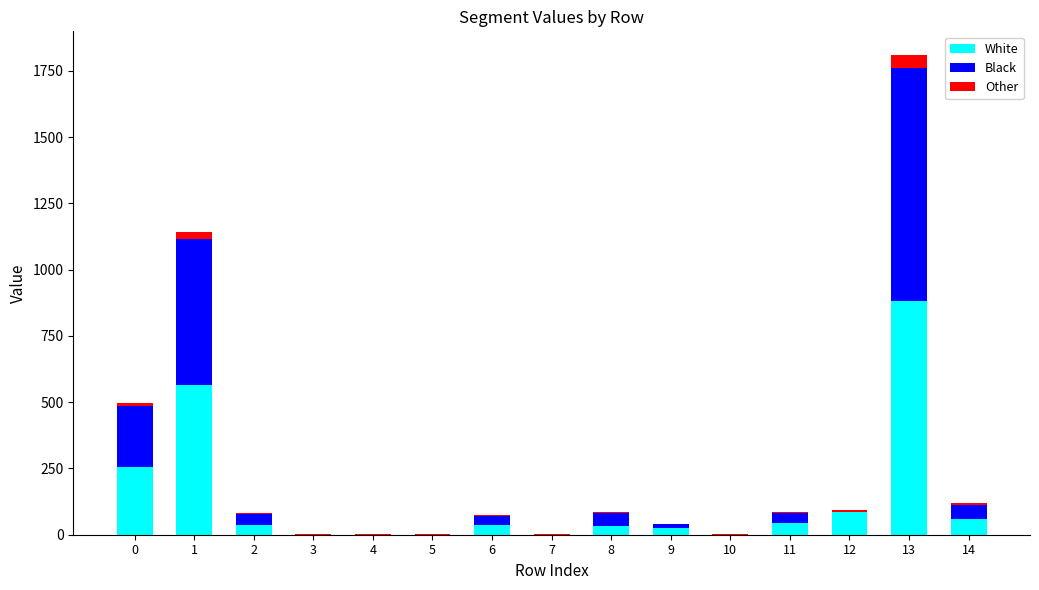

How many values in the White series exceed 36?

8